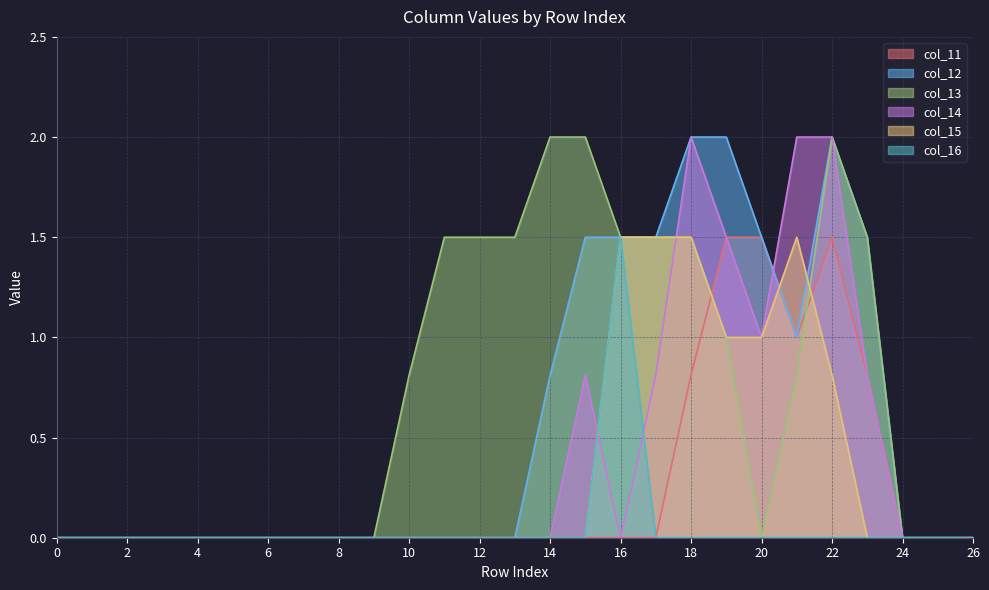

What is the sum of all col_15 values?

8.8